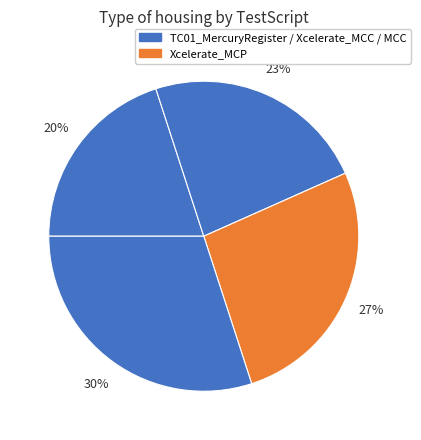

Count the number of slices in the pie.

4